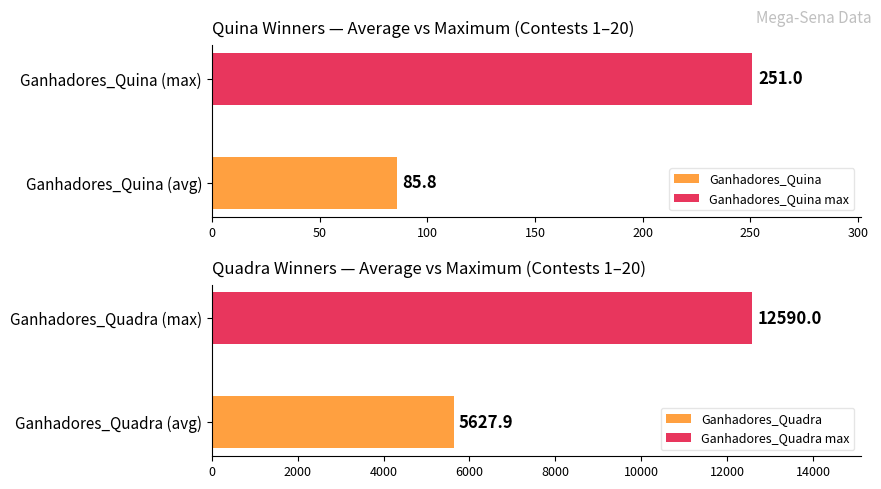

What is the average value of the Ganhadores_Quina series?

86